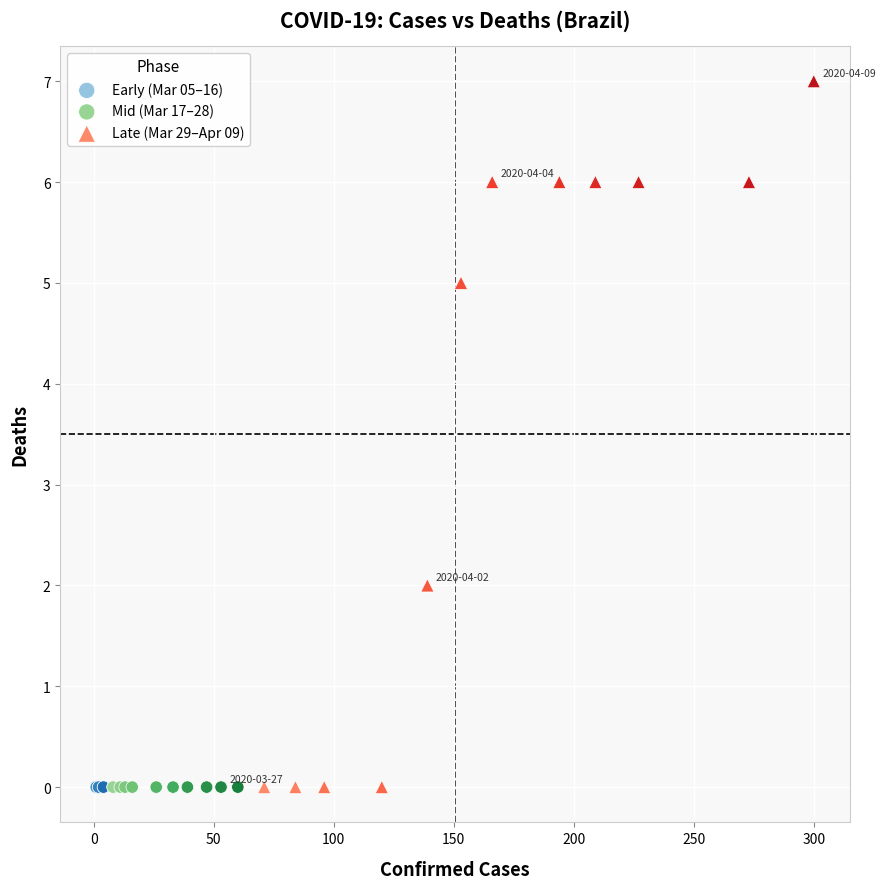

Which series reaches the maximum Y coordinate?

Late (Mar 29–Apr 09)